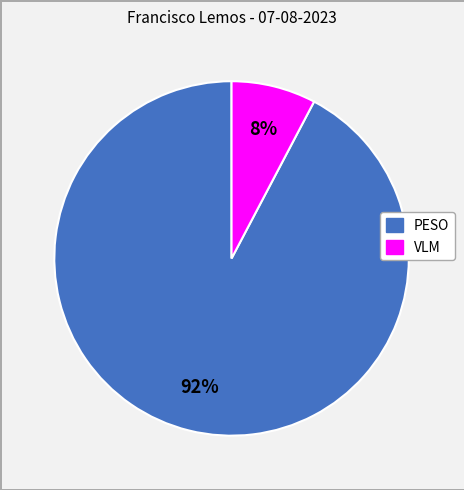

Approximately how many times larger is the value at VLM compared to PESO?

0.1